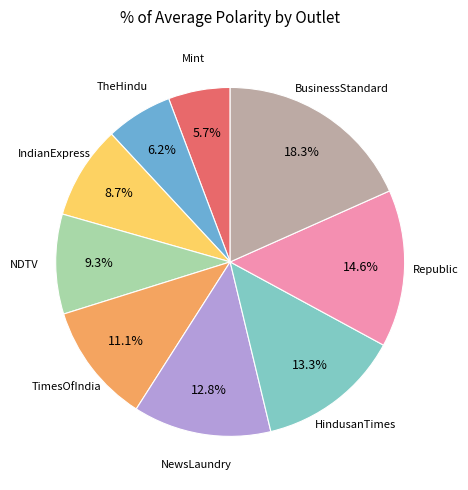

Is there any slice that represents more than half of the pie?

No